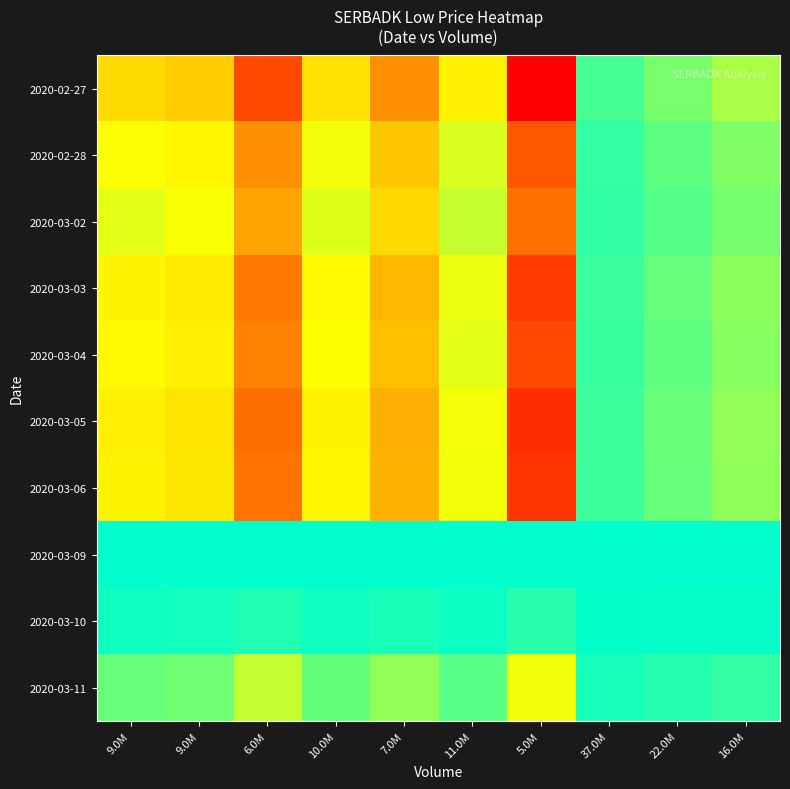

Which category has the highest value across all series?

5.0M